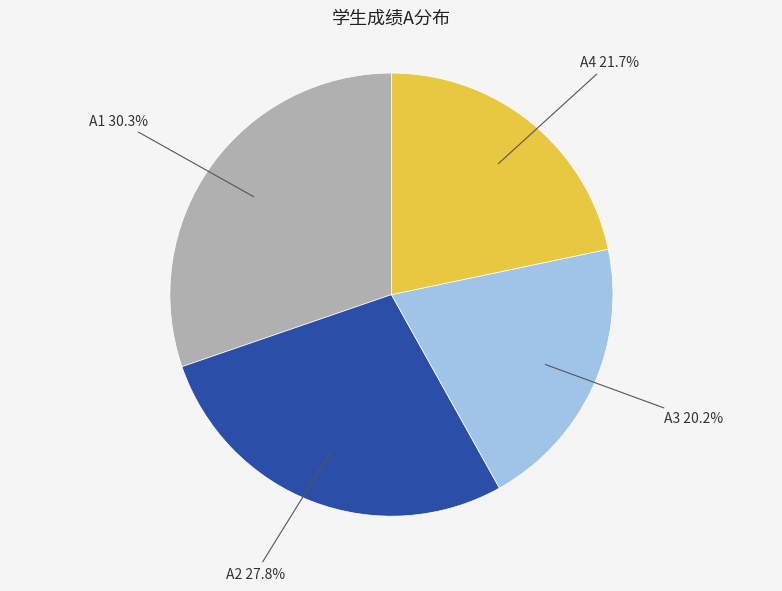

Is there any slice that represents more than half of the pie?

No